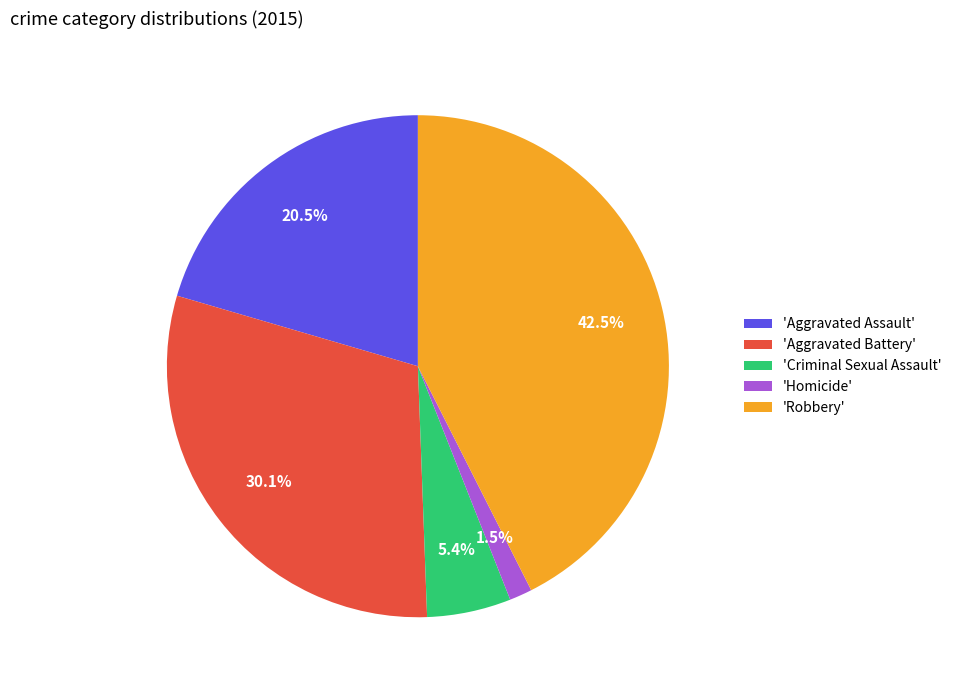

What is the largest slice in the pie chart?

'Robbery'